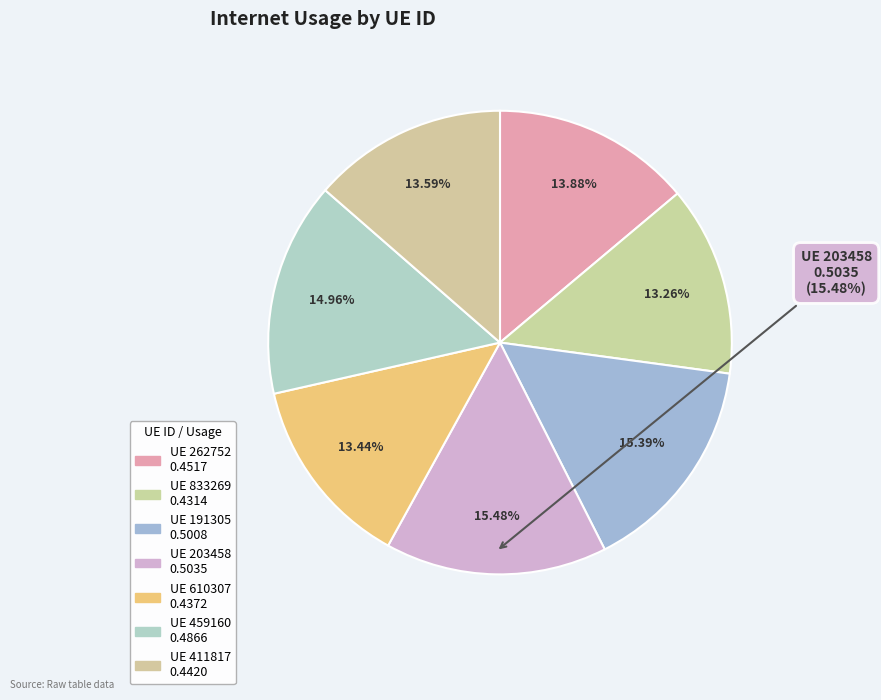

Which slice is the largest?

203458